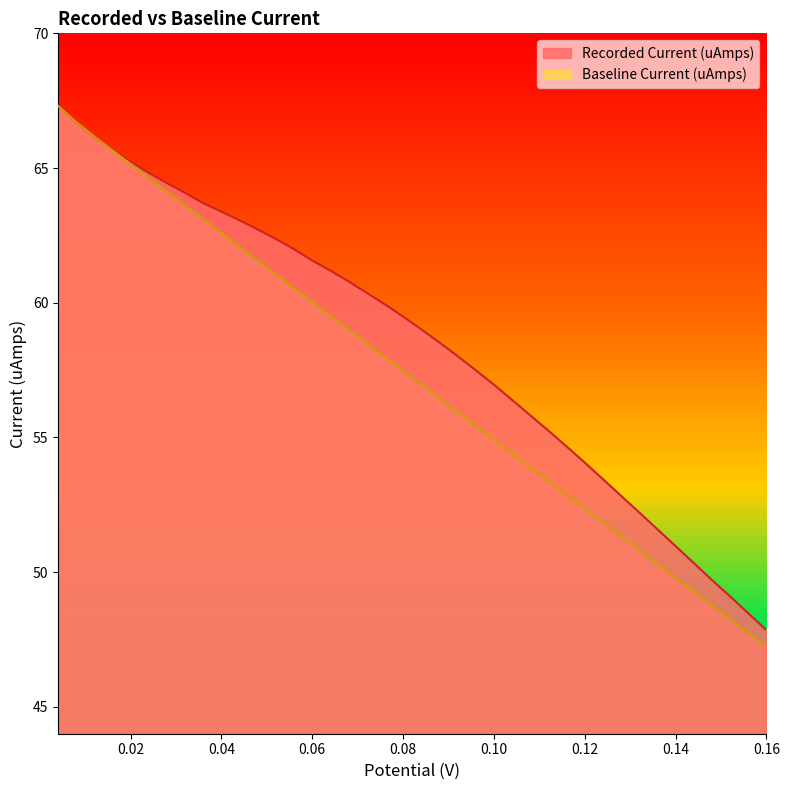

What position from the right is 0.16?

1